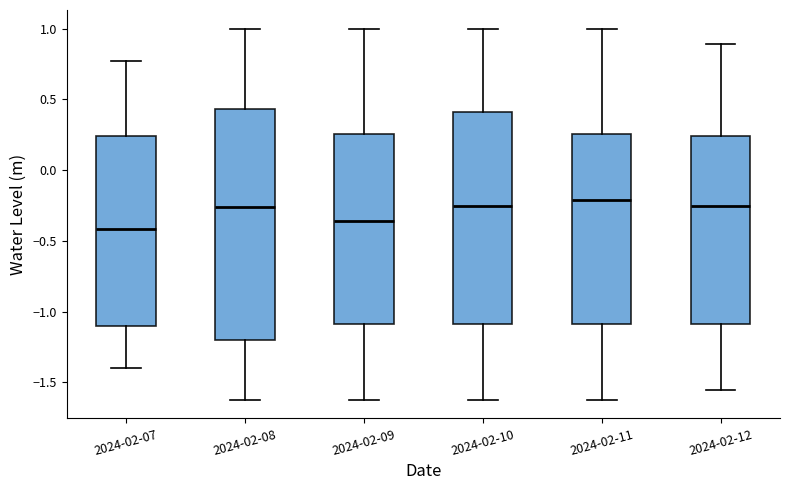

Where is the upper edge of the box for 2024-02-12 on the y-axis? The values are not printed on the chart, so give them approximately, as read against the axis.

0.25